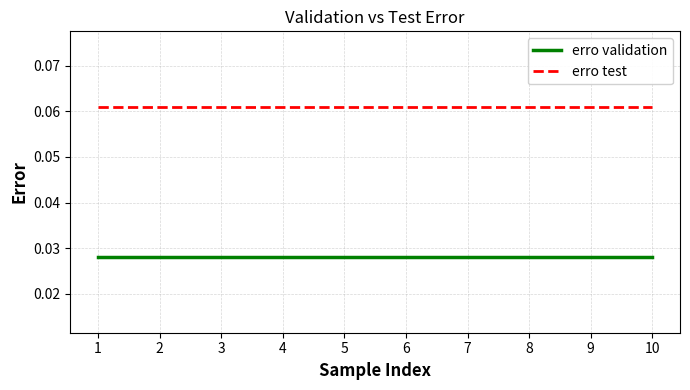

List the series in order of their overall mean, lowest first.

erro validation, erro test